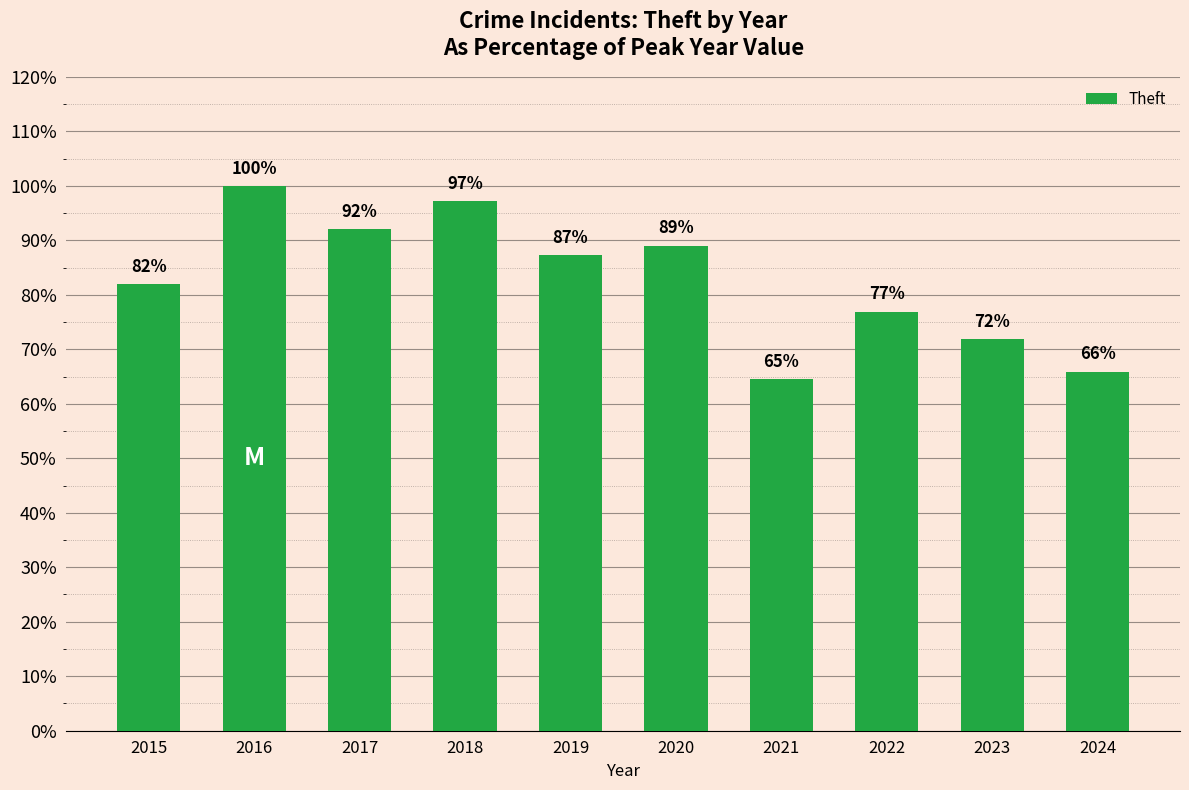

How many bars are there in total?

10